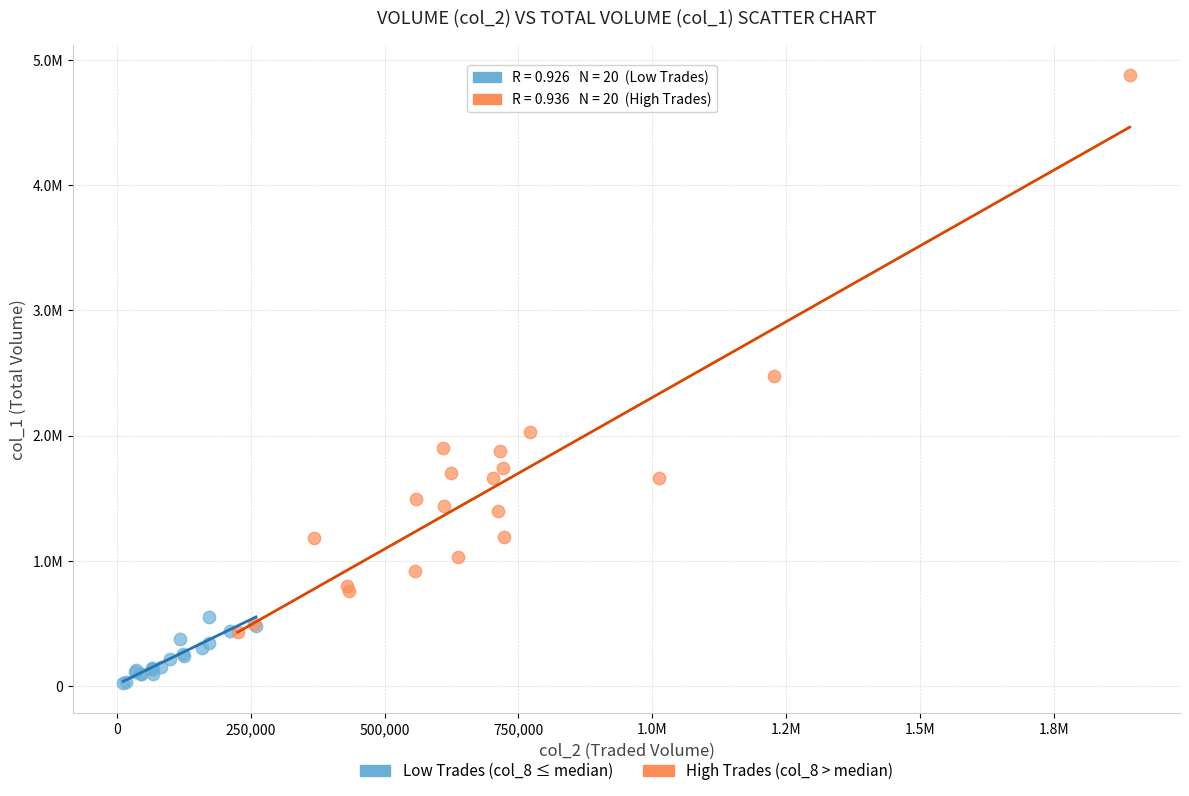

What are all the series names shown in the legend?

Low Trades (col_8 ≤ median), High Trades (col_8 > median)